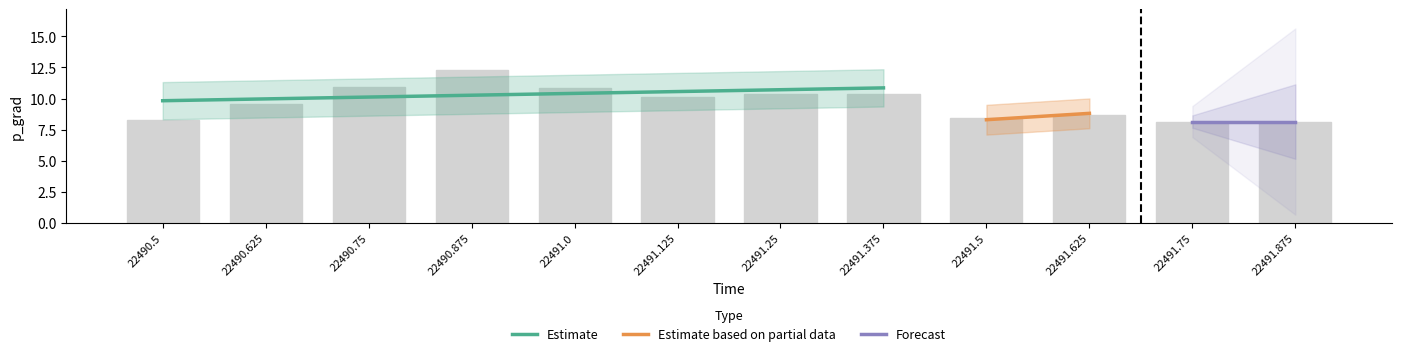

What is the highest value of the Estimate series?

10.9